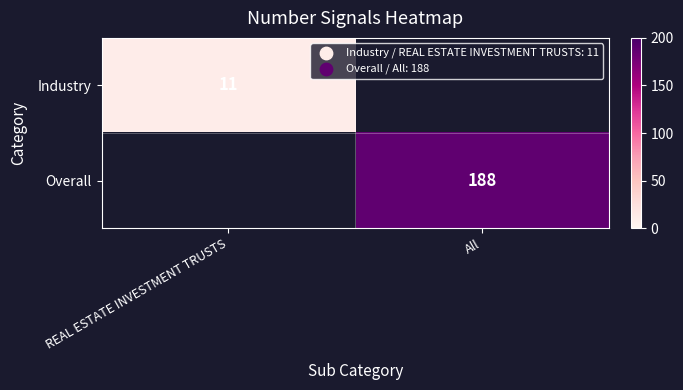

True or false: Industry has a value of 11 at REAL ESTATE INVESTMENT TRUSTS.

True